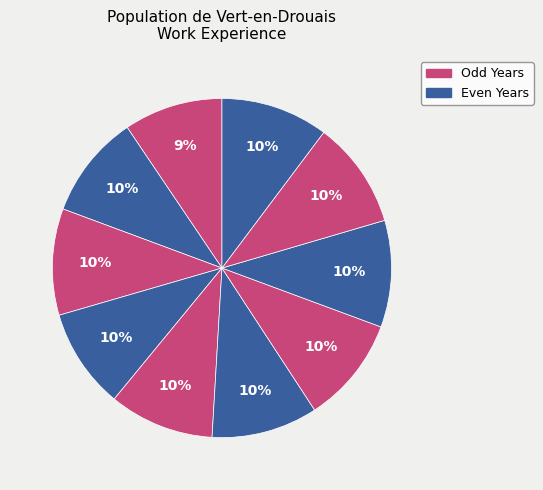

How many segments does this pie chart have?

10